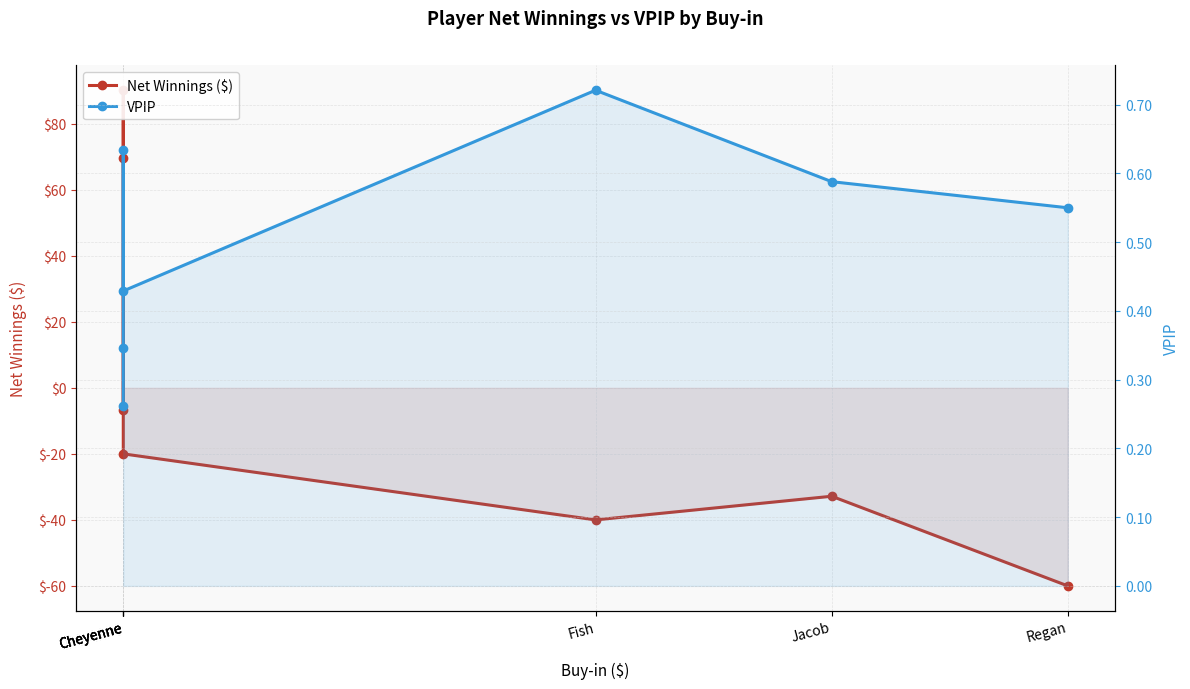

Between Cheyenne and Fish, which series saw the biggest shift?

Net Winnings ($)